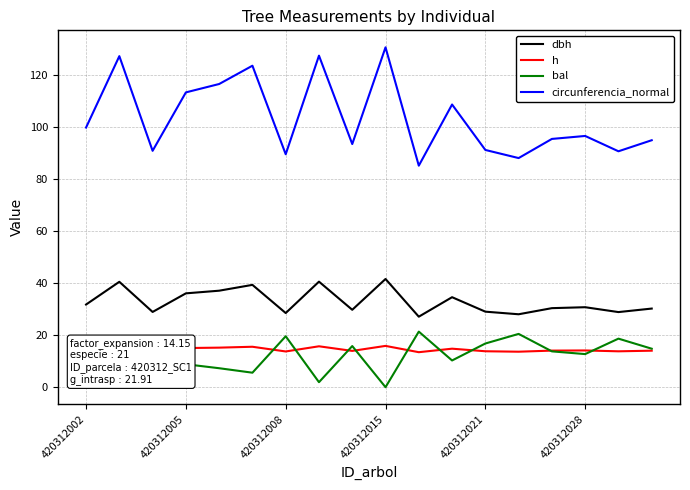

Does the chart display data point markers on the line(s)?

No